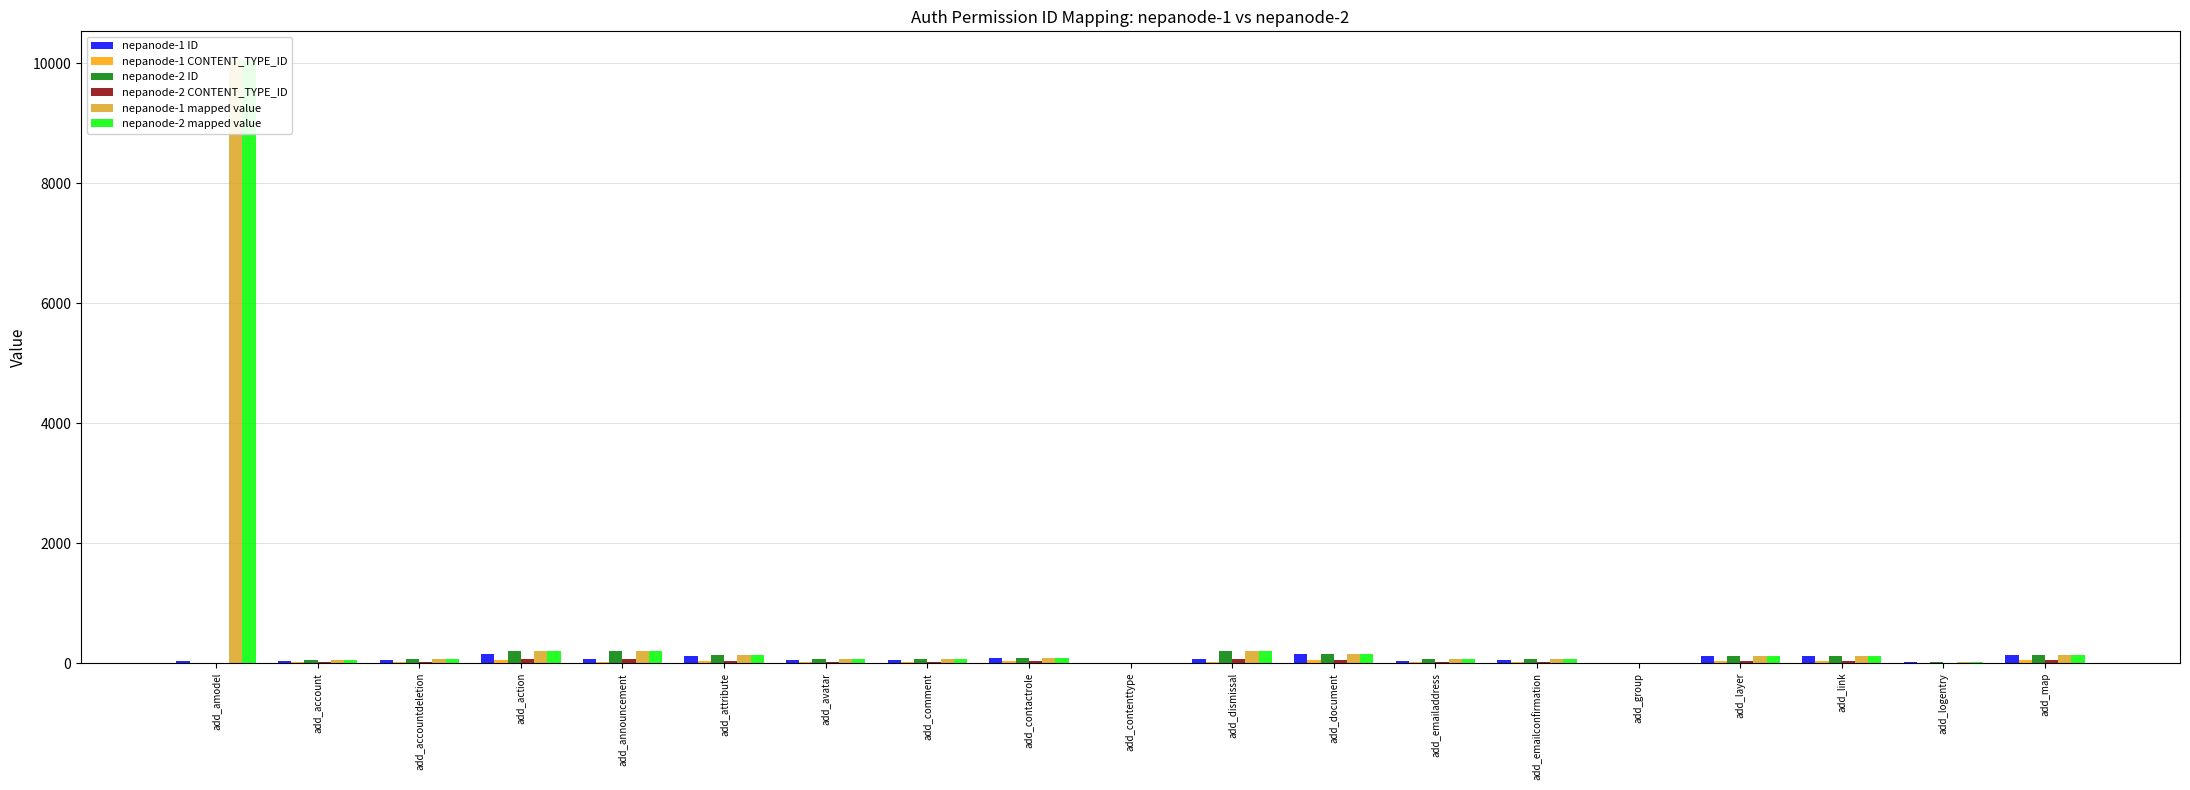

Reading right to left, transcribe all the data shown in this chart.

nepanode-1 ID: 135	19	115	121	4	46	43	152	76	10	94	55	52	126	73	160	49	34	28
nepanode-1 CONTENT_TYPE_ID: 45	7	39	41	2	16	15	50	26	4	32	19	18	42	25	52	17	12	10
nepanode-2 ID: 140	16	120	126	4	64	61	149	203	7	94	73	70	137	200	197	67	49	0
nepanode-2 CONTENT_TYPE_ID: 45	6	39	41	2	22	21	48	66	3	32	25	24	44	65	64	23	17	0
nepanode-1 mapped value: 140	16	120	126	4	64	61	149	203	7	94	73	70	137	200	197	67	49	10028
nepanode-2 mapped value: 140	16	120	126	4	64	61	149	203	7	94	73	70	137	200	197	67	49	10028